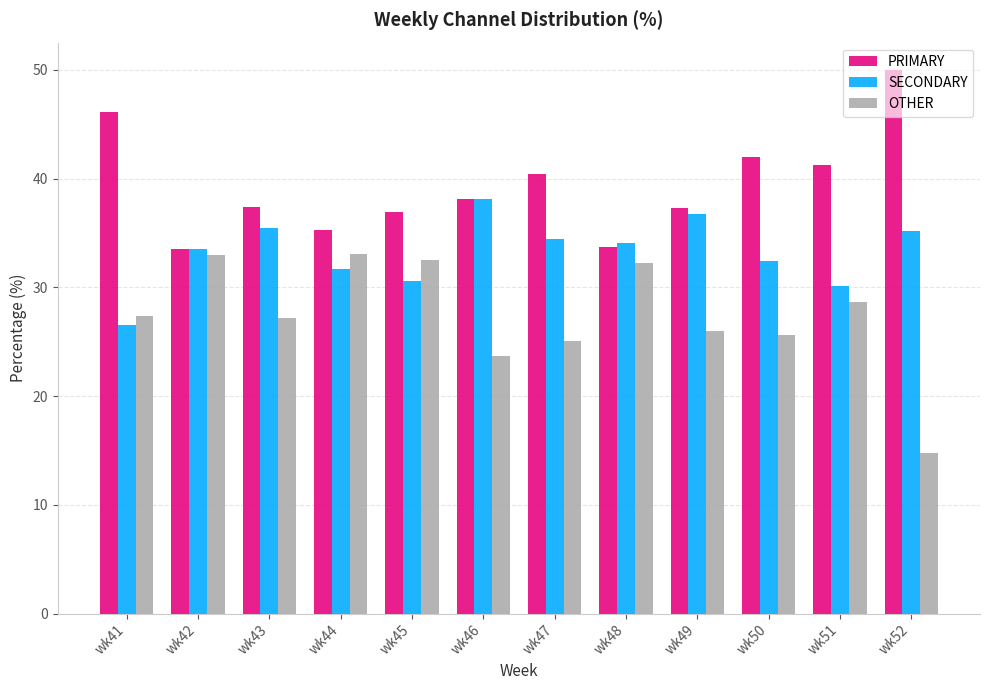

What are all the series names shown in the legend?

PRIMARY, SECONDARY, OTHER